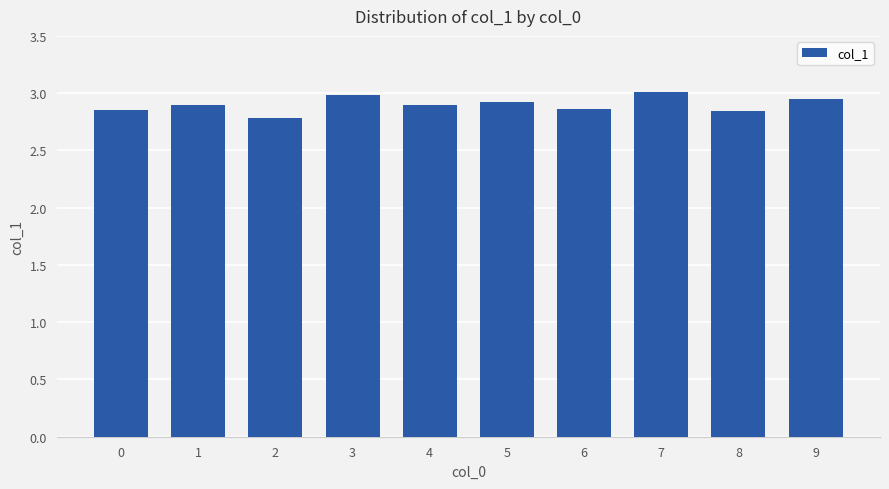

What is the greatest value displayed?

3.0